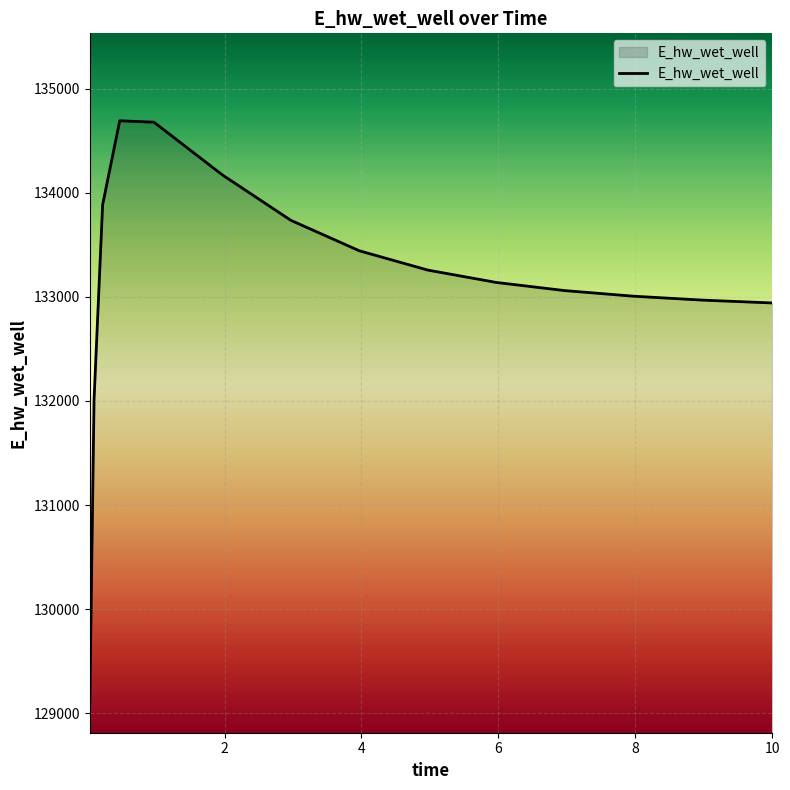

What is the average value?

133134.7